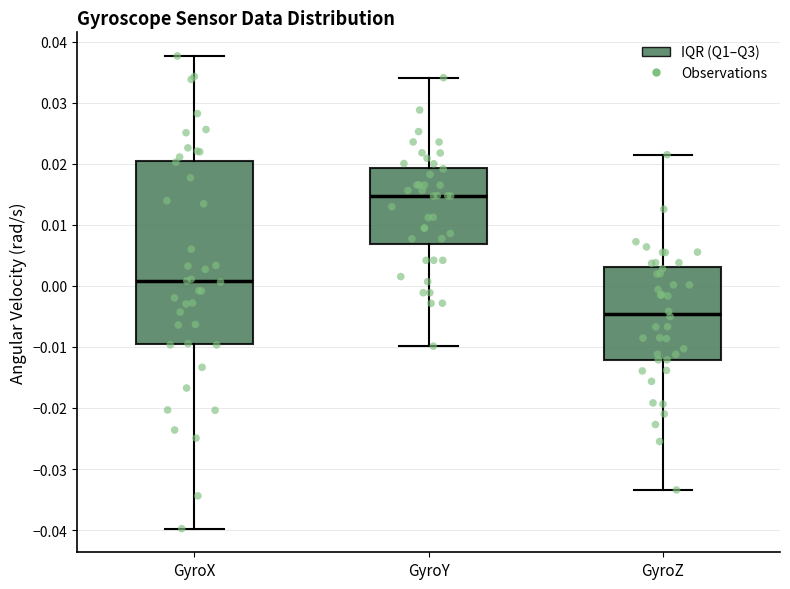

Comparing the boxes themselves (not the whiskers), which one is the tallest?

GyroX